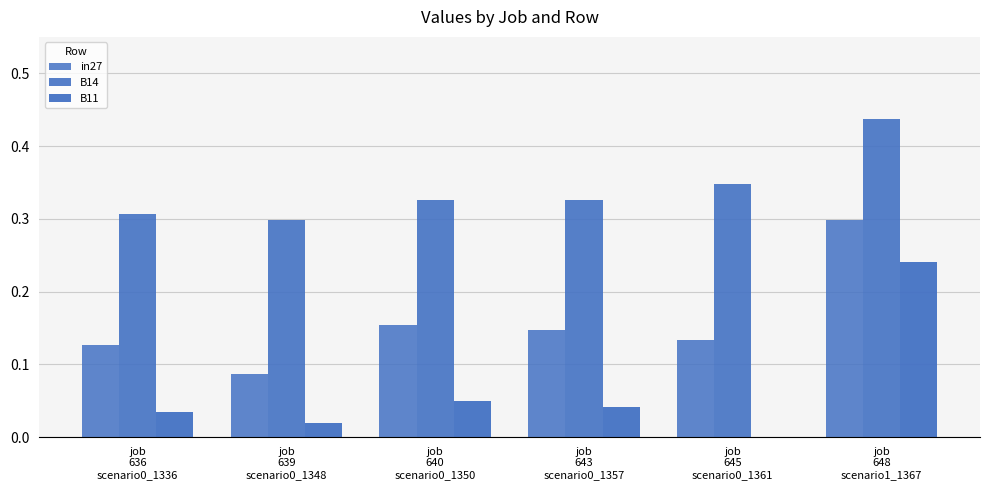

The B14 series shows 0.3 at job
640
scenario0_1350. True or false?

True